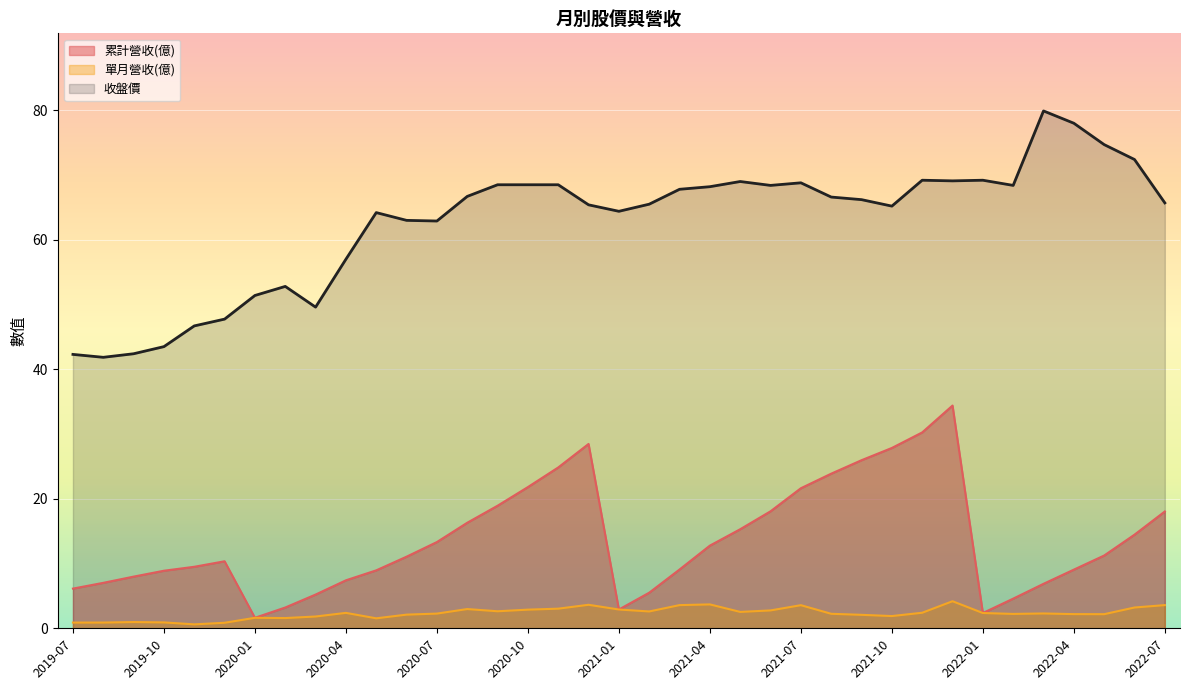

The 累計營收(億) series shows 1.6 at 2019-07. True or false?

False